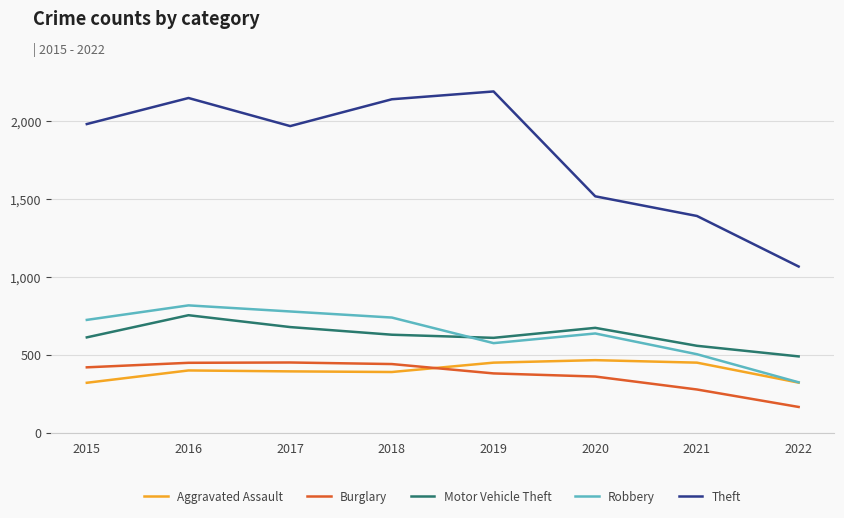

What is the total value across all series at 2017?

4277